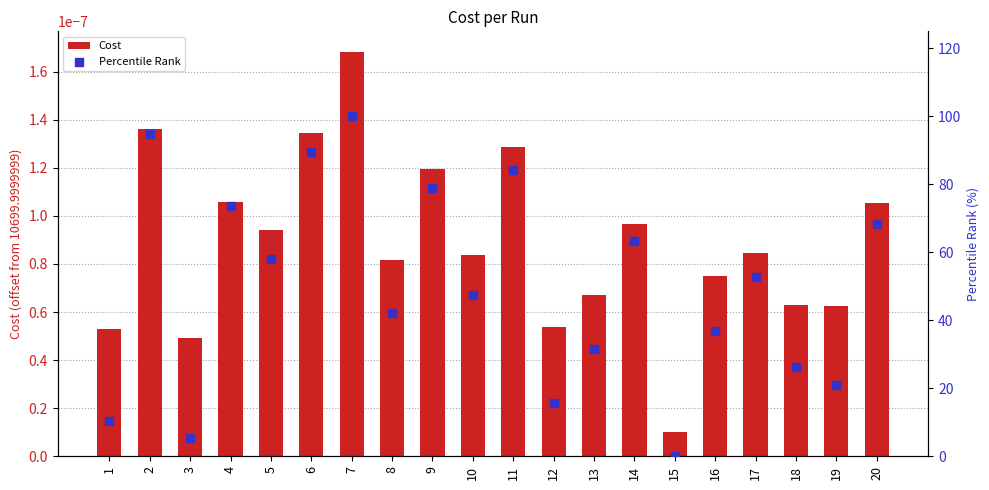

Which series has the largest total across all categories?

Percentile Rank